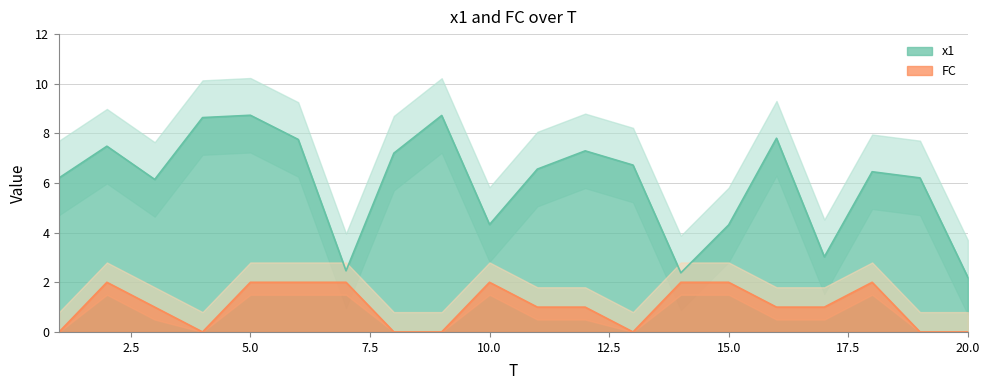

How many lines are shown in the chart?

2